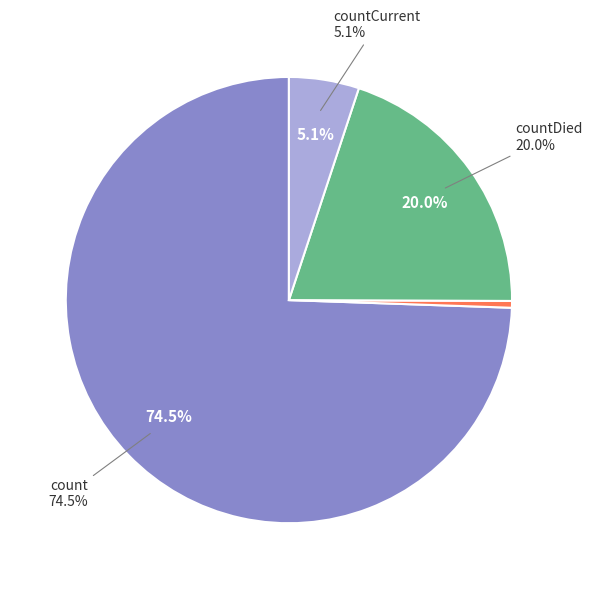

Count the number of slices in the pie.

4